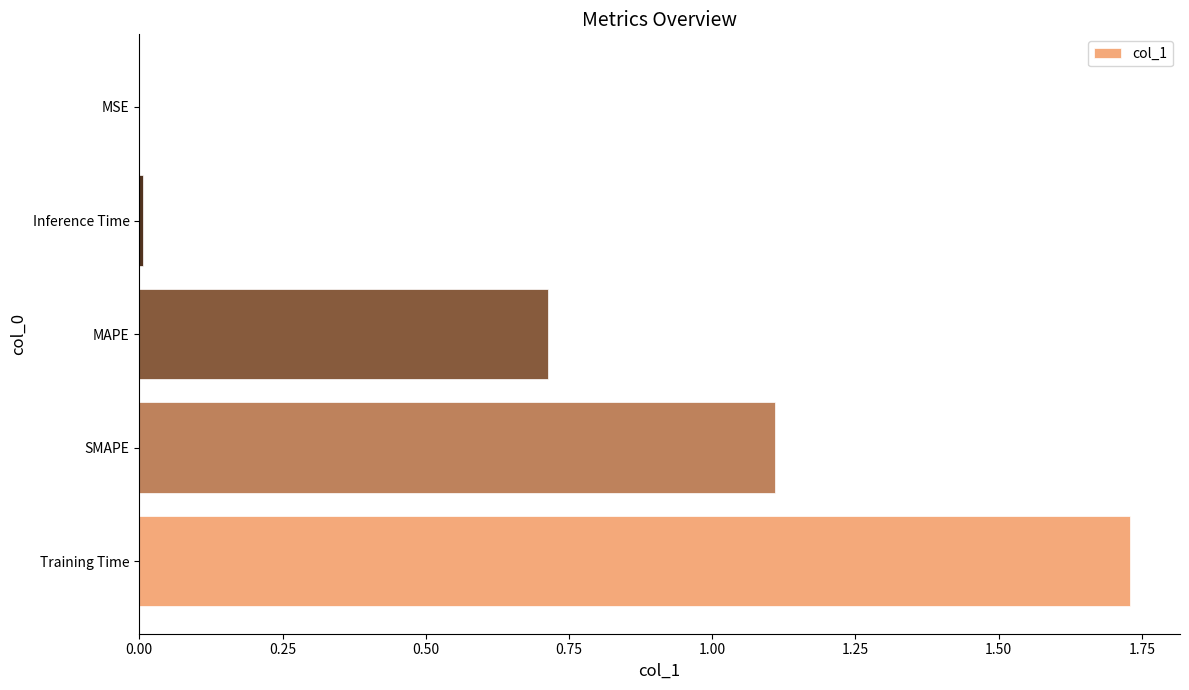

Are the bars horizontal?

Yes